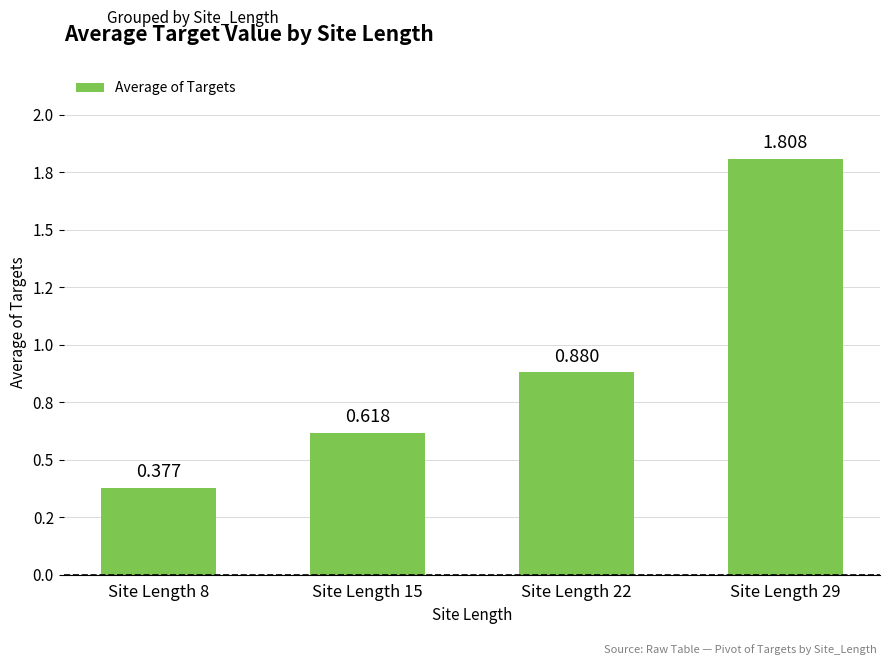

Reading left to right, what are all the values shown in this chart?

Site Length 8=0.4	Site Length 15=0.6	Site Length 22=0.9	Site Length 29=1.8